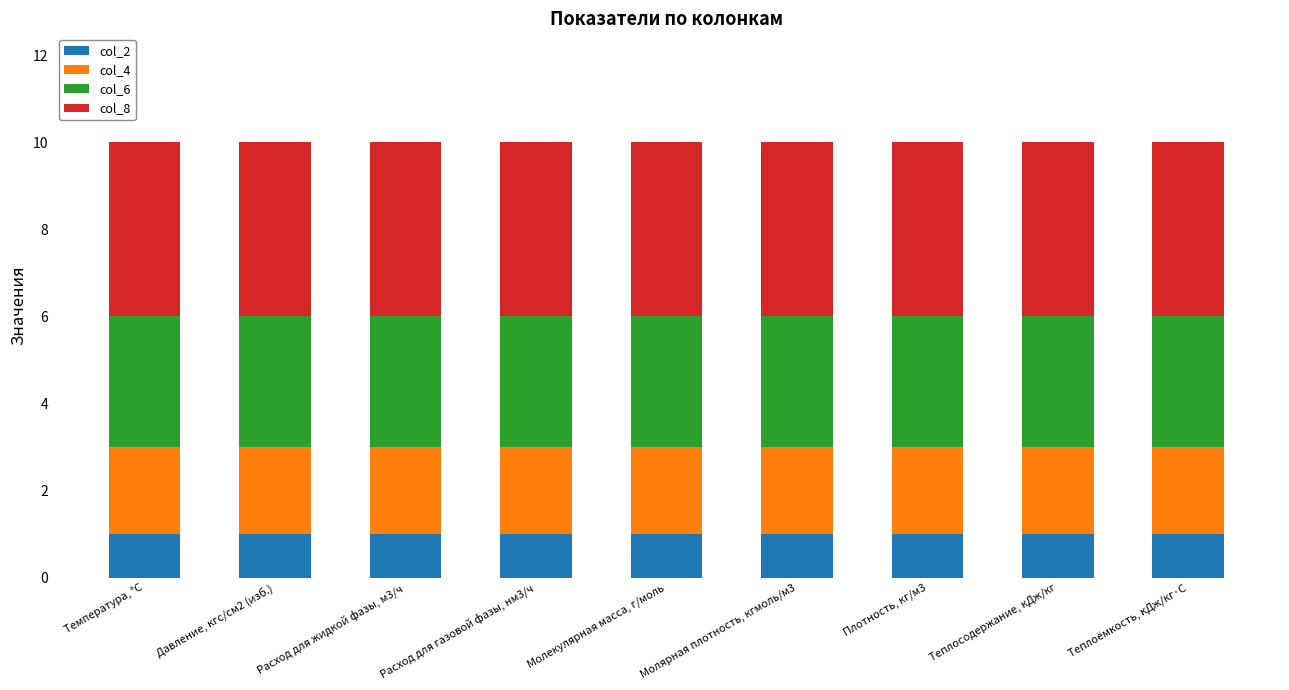

Is it true that col_2 equals 1 at Молекулярная масса, г/моль?

True